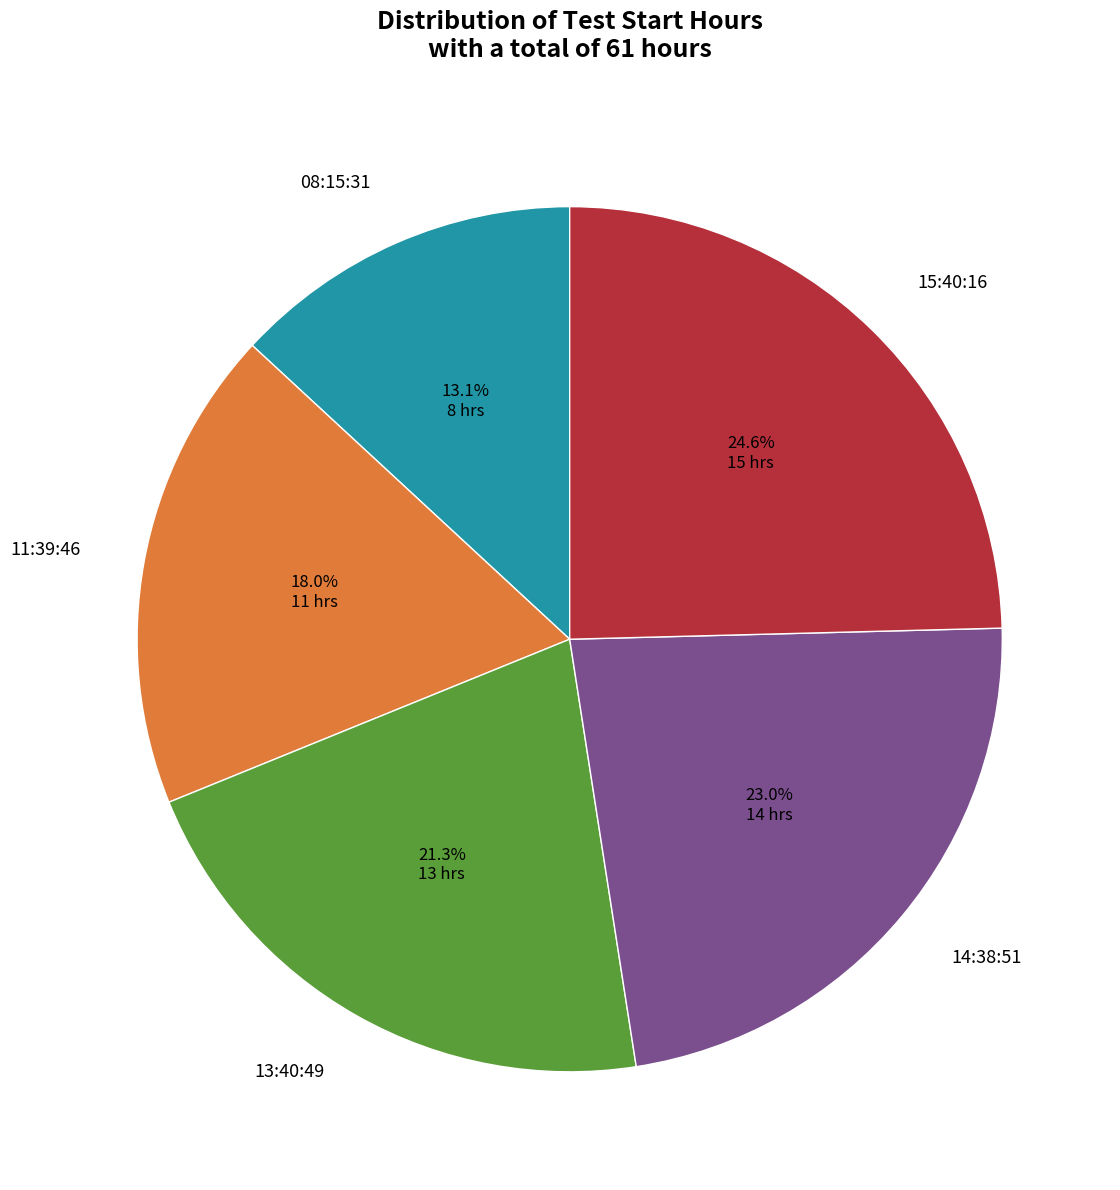

Between 08:15:31 and 13:40:49, which is larger?

13:40:49